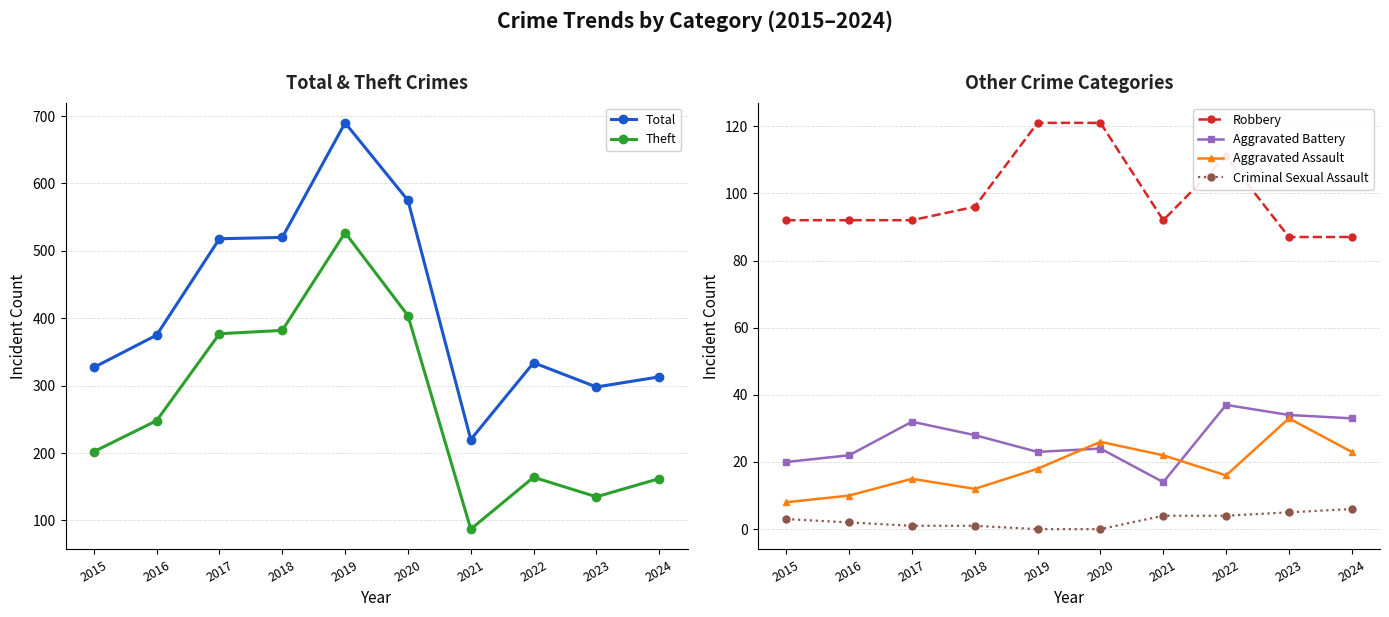

What is the sum of all Aggravated Battery values?

267